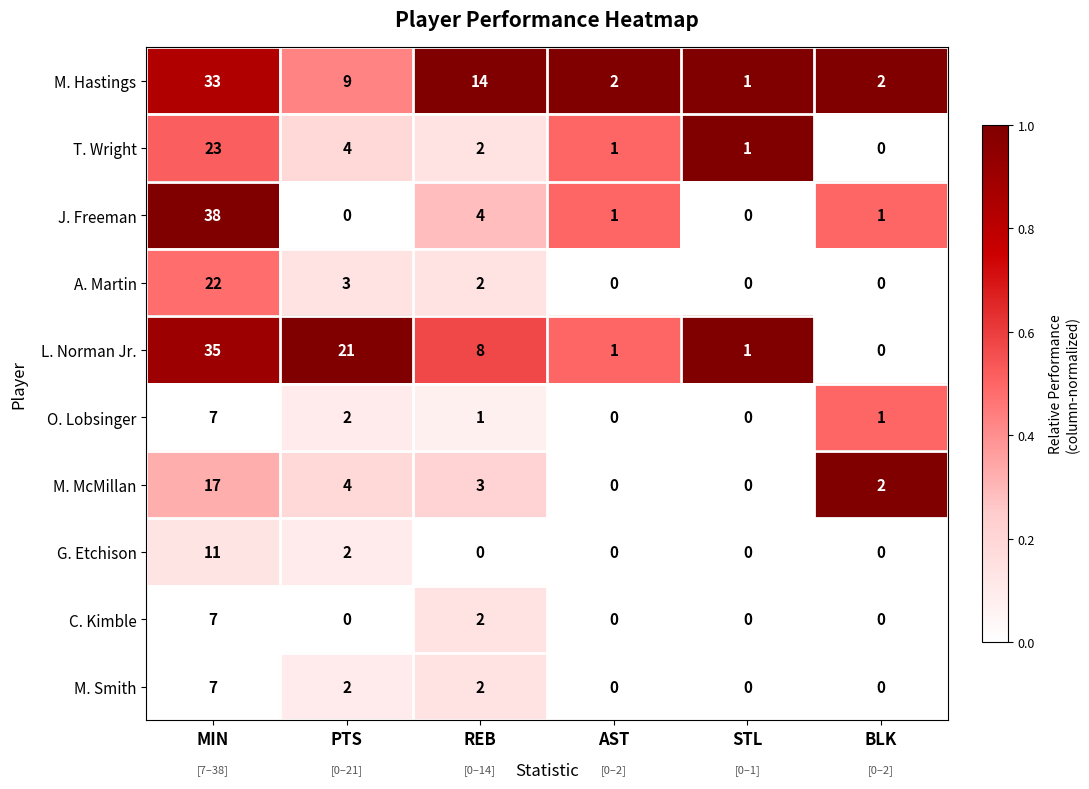

How many positive values does the C. Kimble series have?

2